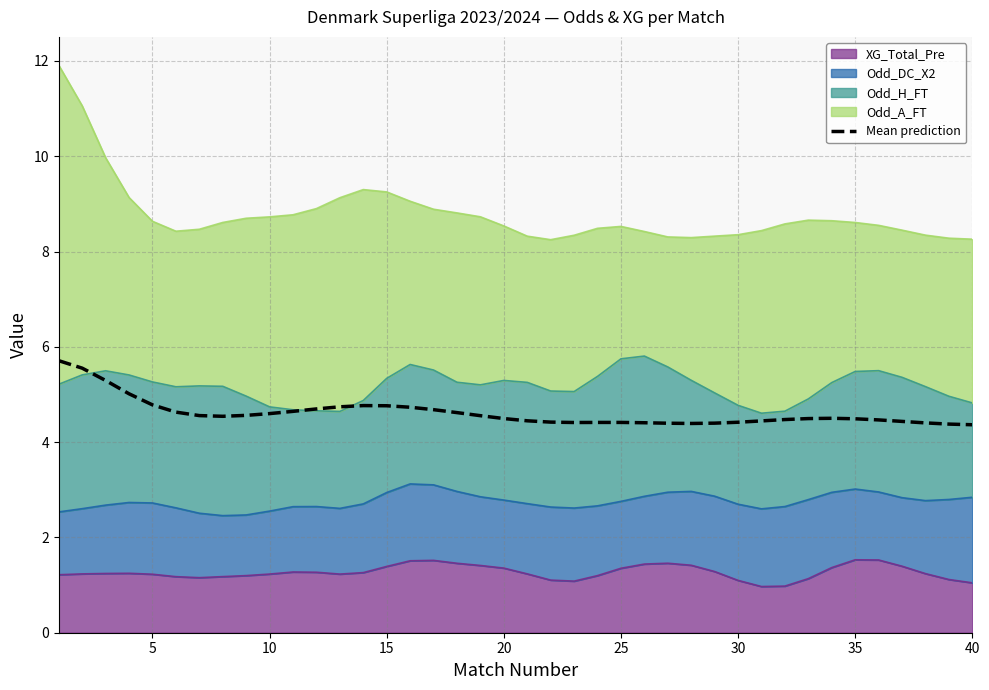

True or false: there are more than 0 points higher than both neighbors.

True